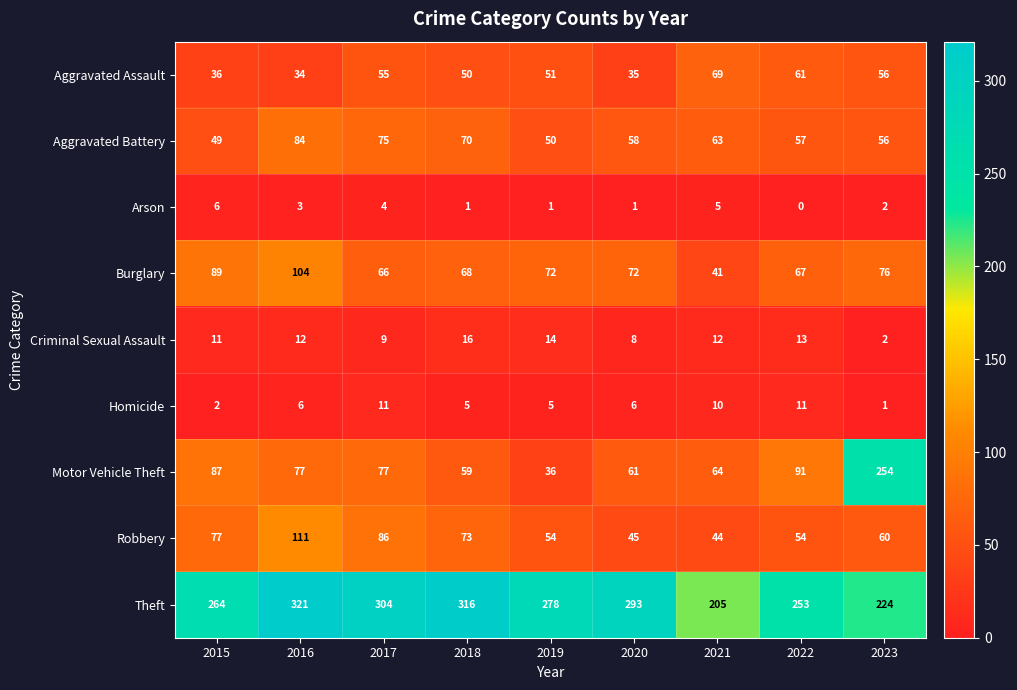

What is the difference between the highest and lowest values at 2022?

253